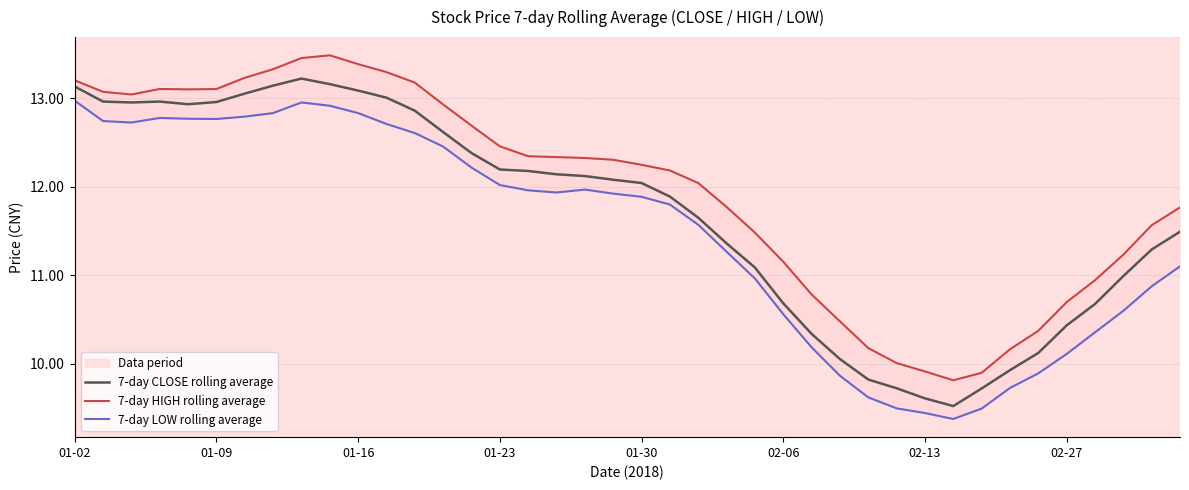

What is the maximum value for 7-day CLOSE rolling average?

13.2